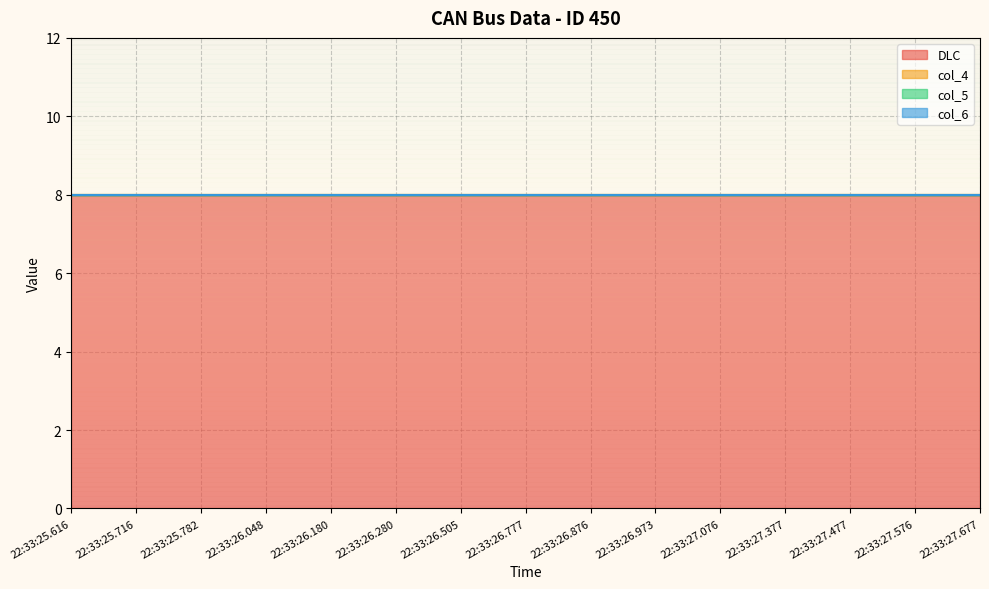

What is the difference between the highest and lowest values at 22:33:27.576?

8